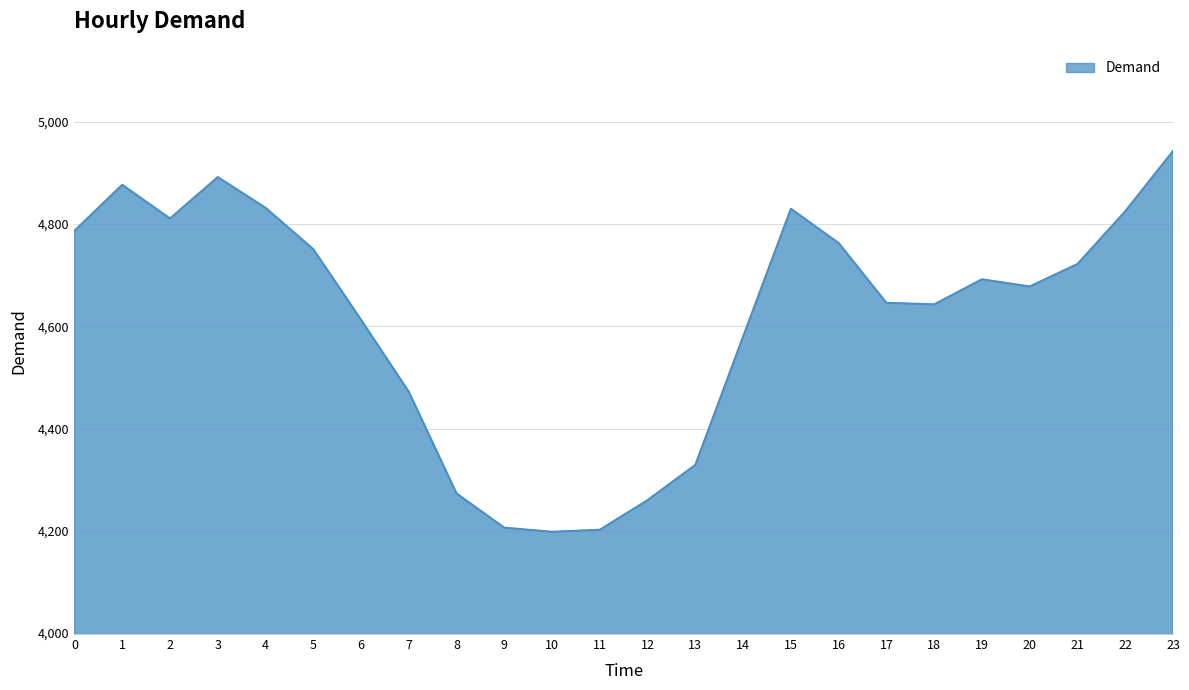

What is the difference between the maximum and minimum values?

745